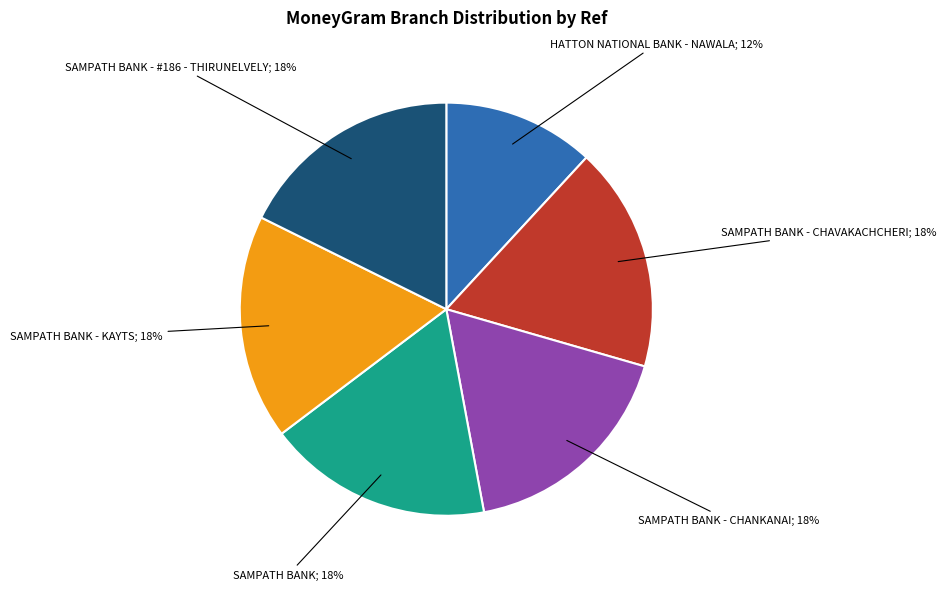

To the nearest percent, what is the average slice percentage?

17%